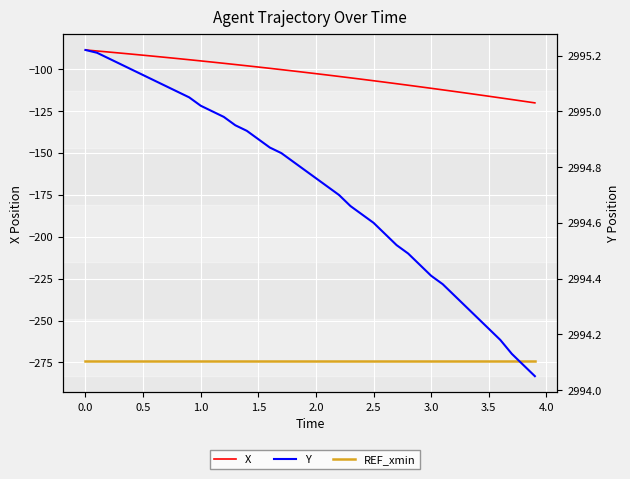

What is the label of the 4th point from the left?

1.0